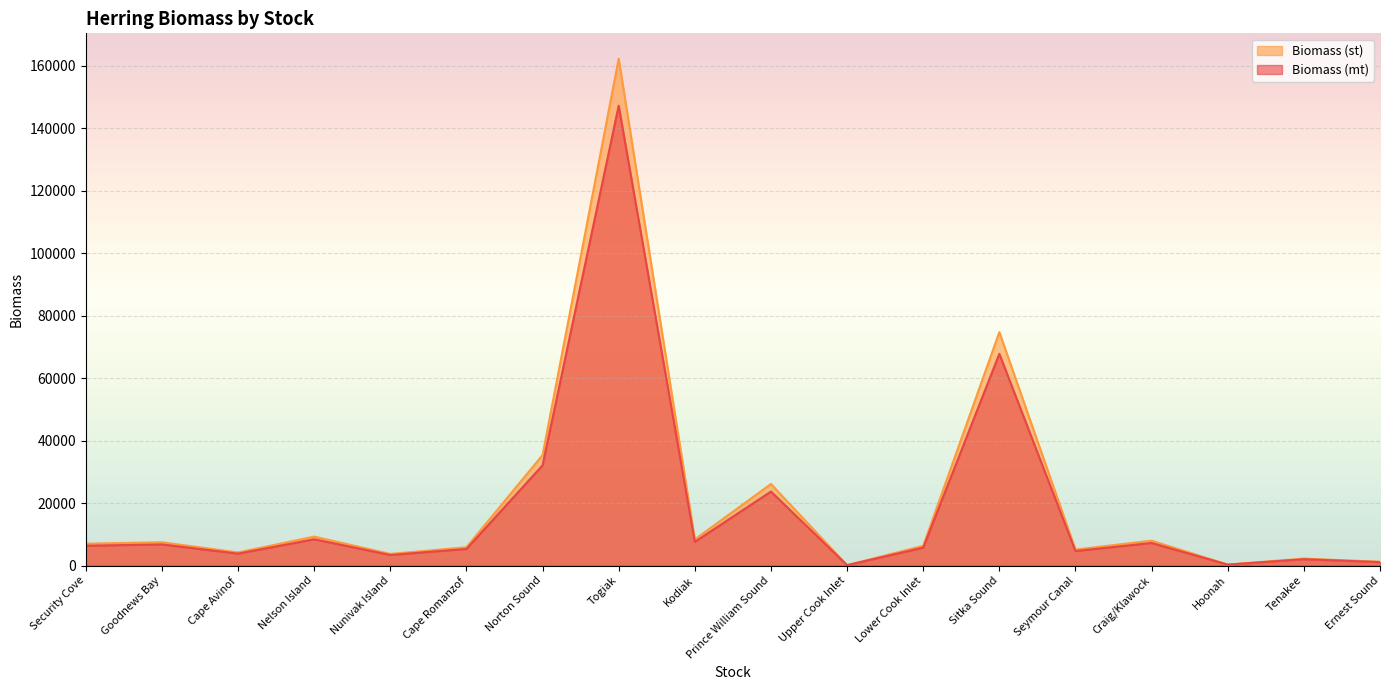

True or false: Biomass (mt) has a value of 31494.8 at Sitka Sound.

False